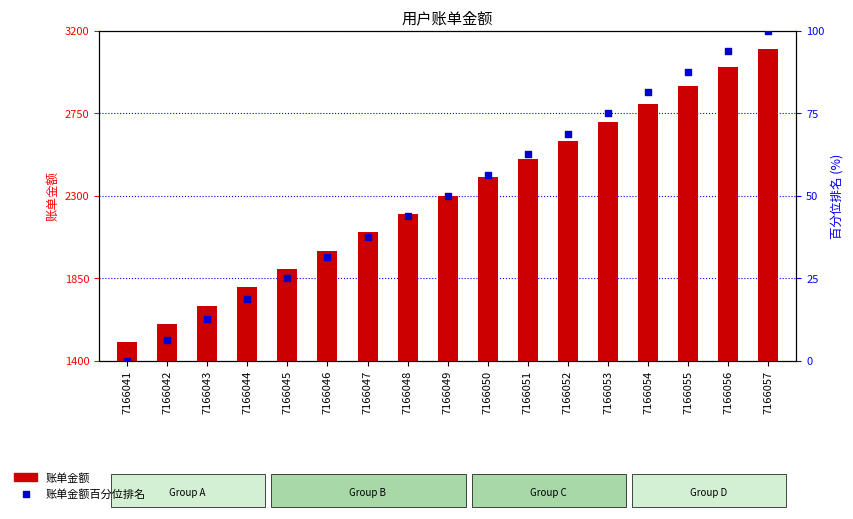

Which series reaches the minimum Y coordinate?

账单金额百分位排名